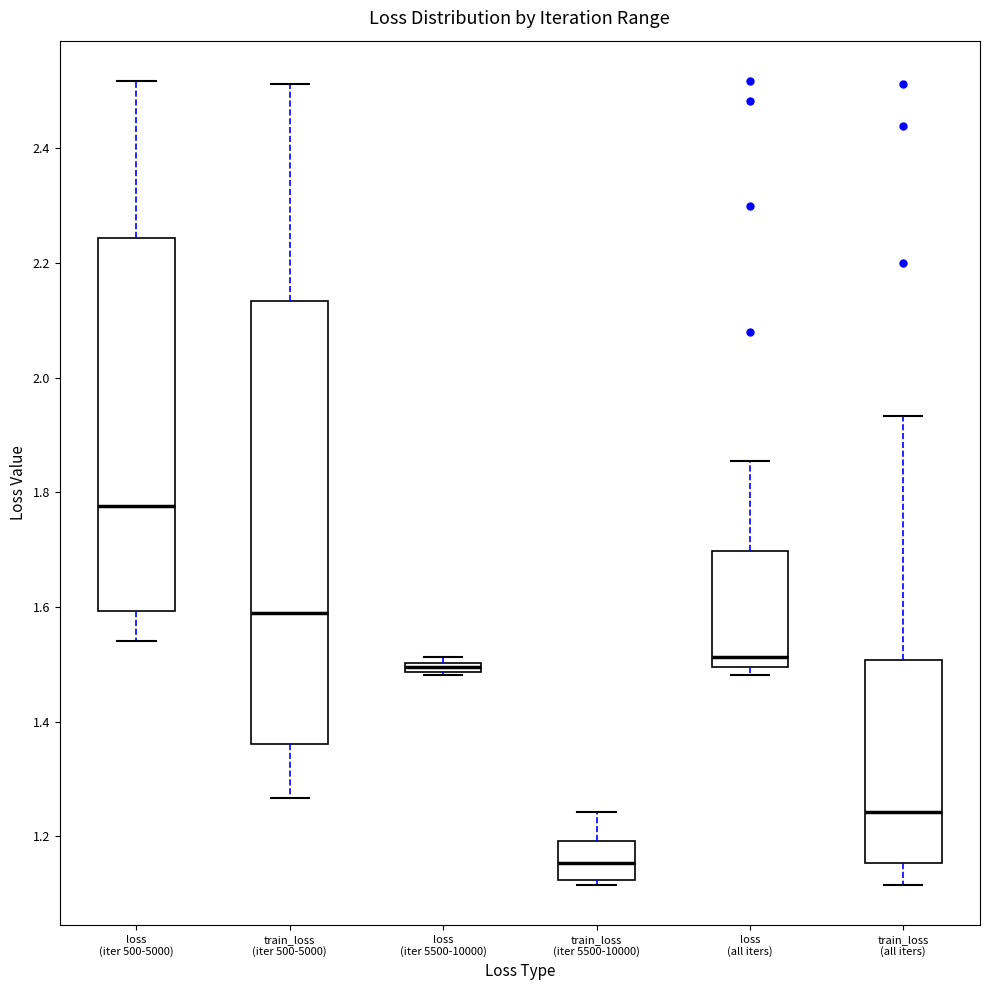

Where does the median line of the box for train_loss (iter 5500-10000) sit on the y-axis? The values are not printed on the chart, so give them approximately, as read against the axis.

1.16